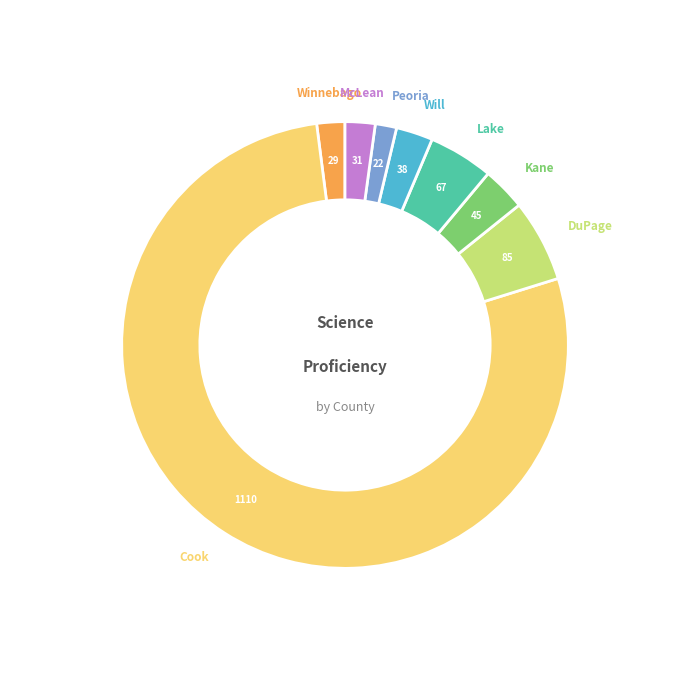

Is there a majority slice in this chart?

Yes